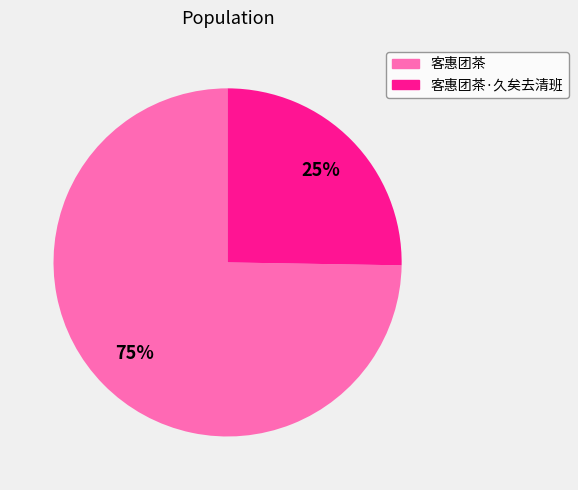

To the nearest percent, what is the average slice percentage?

50%